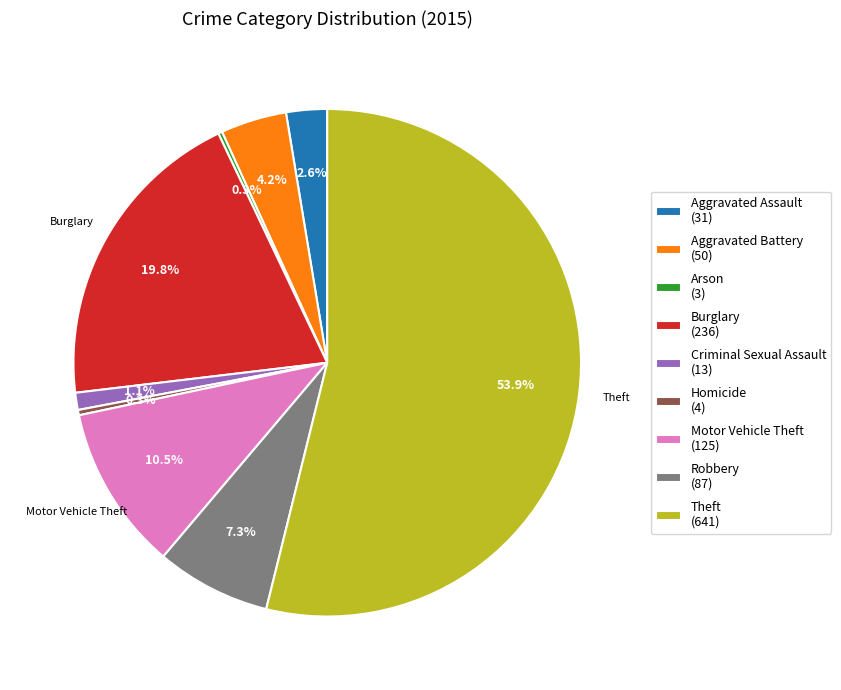

Does Homicide represent more than half of the total?

No